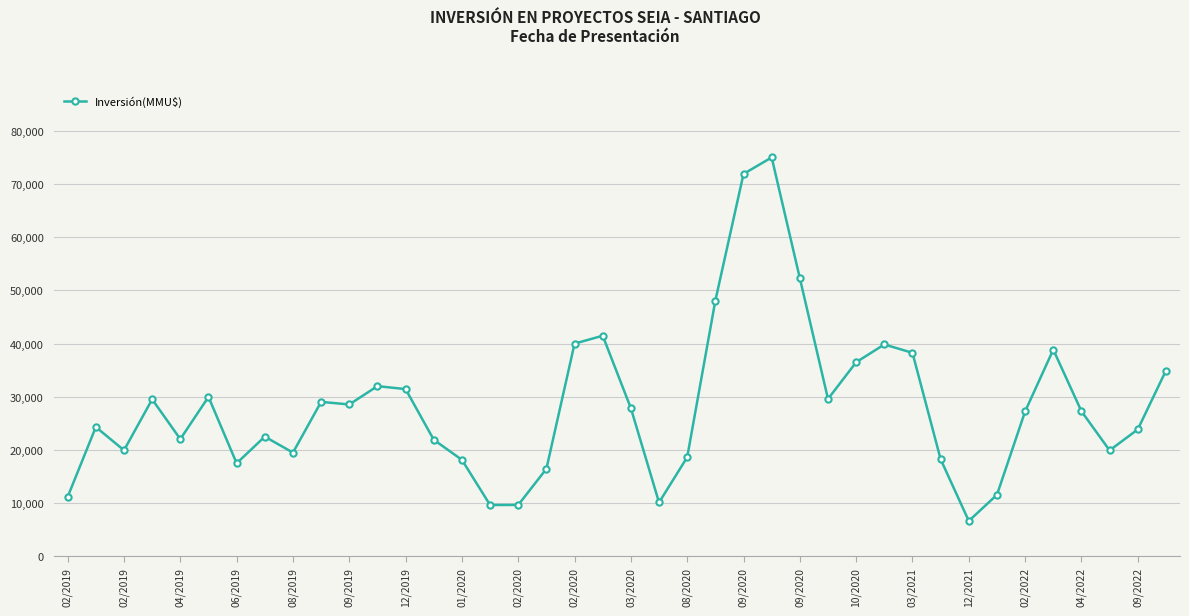

What is the value of the 13th point from the left?

31438.3